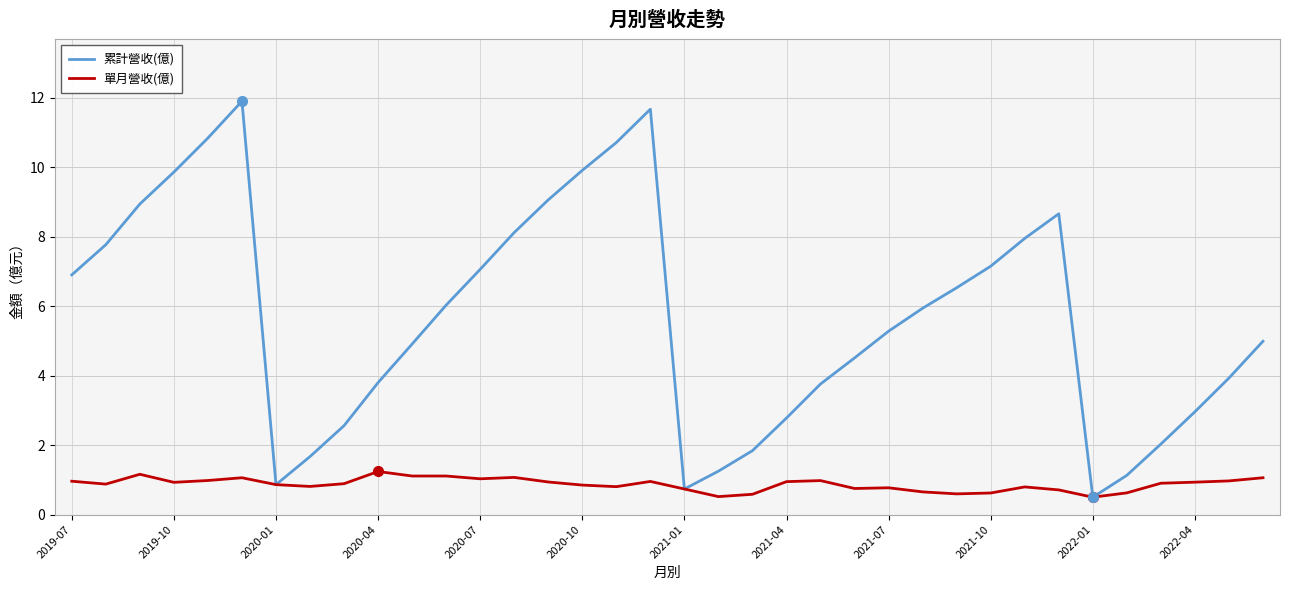

How many lines are shown in the chart?

2